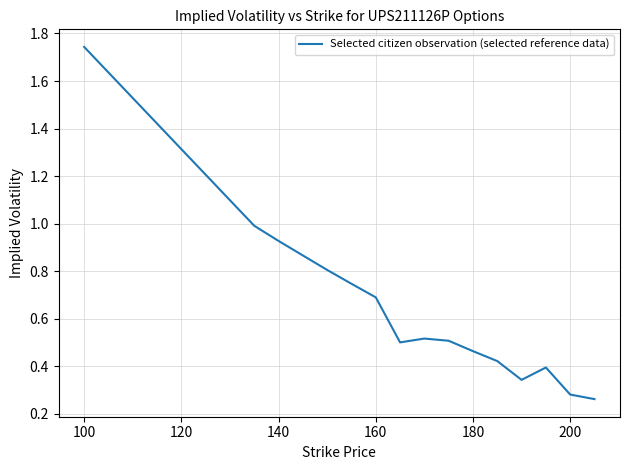

True or false: there are more than 0 points higher than both neighbors.

True